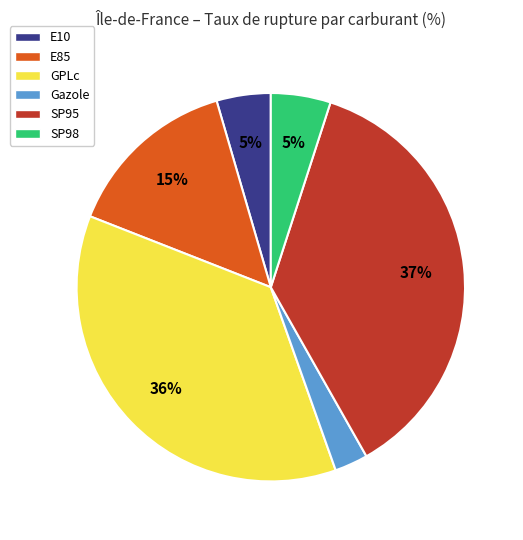

Combined, do GPLc and SP98 account for over 50%?

No